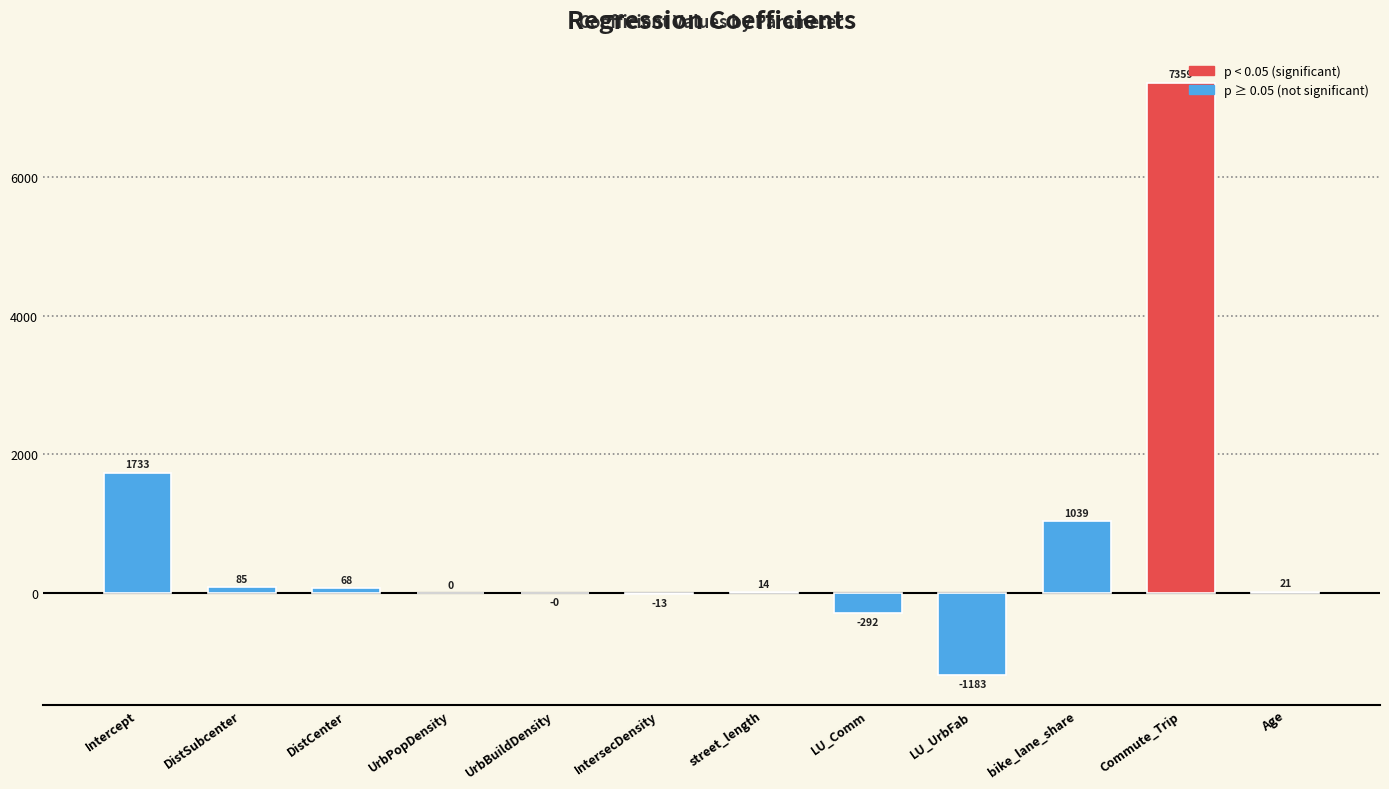

Which has a higher value, IntersecDensity or Age?

Age